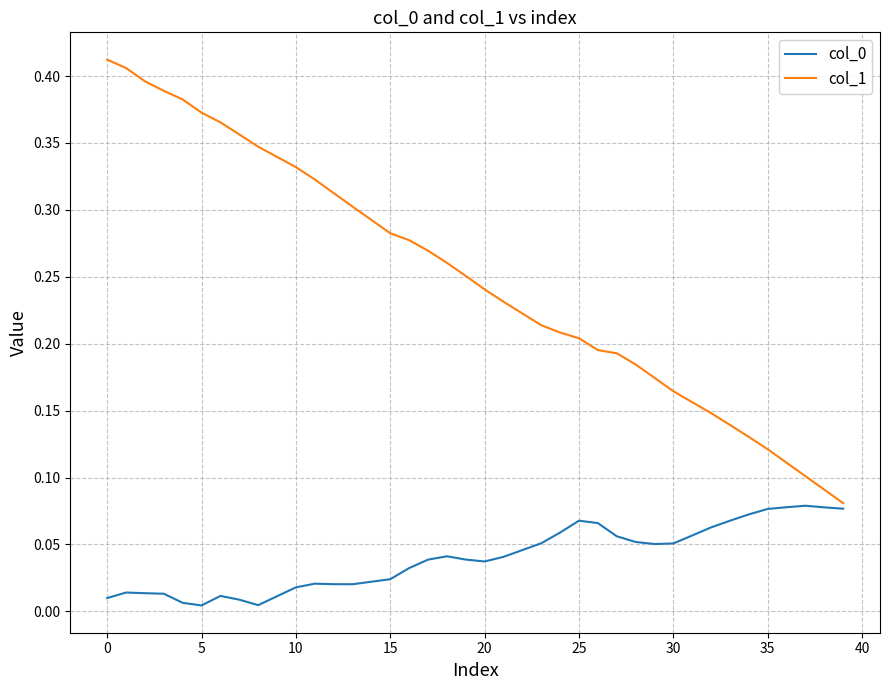

Which series has the largest total across all categories?

col_1